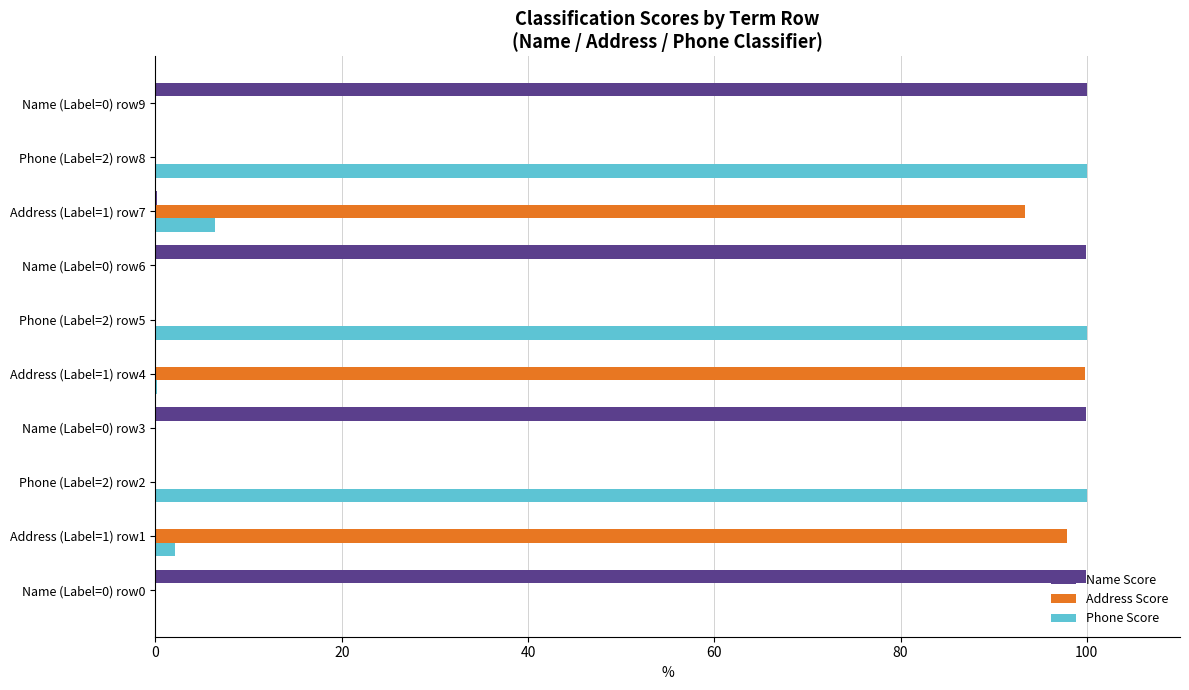

What is the maximum value shown in the chart?

100.0